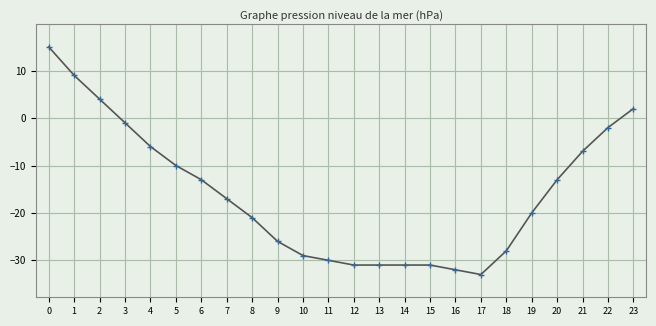

Read the value at 18.

-28